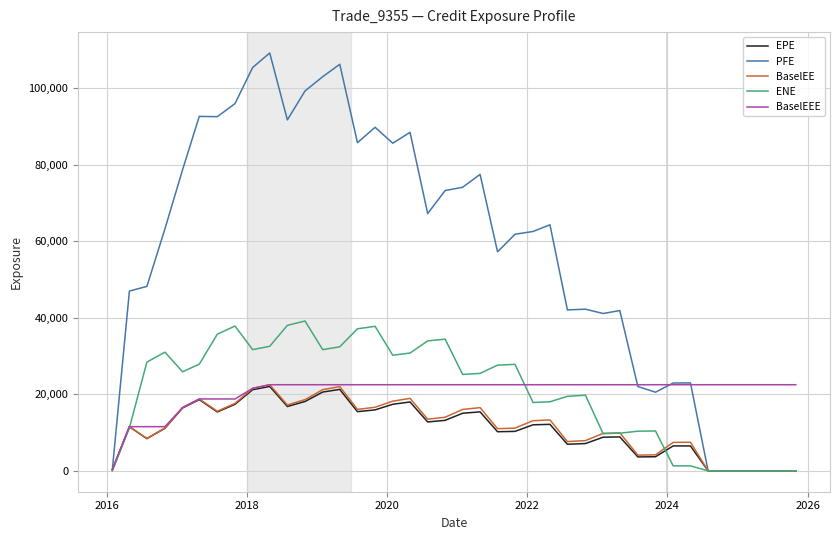

Which series has the largest total across all categories?

PFE